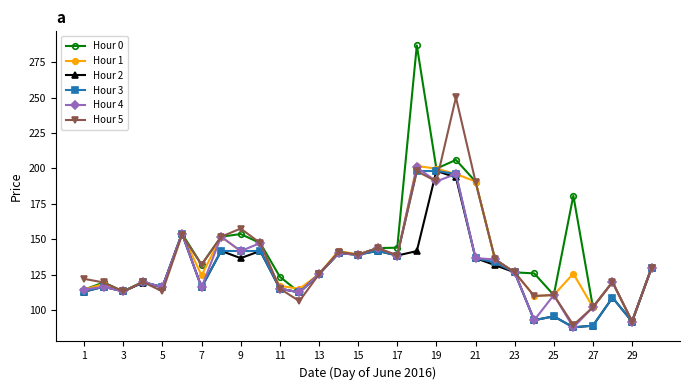

How many data points in Hour 5 are less than 130?

15